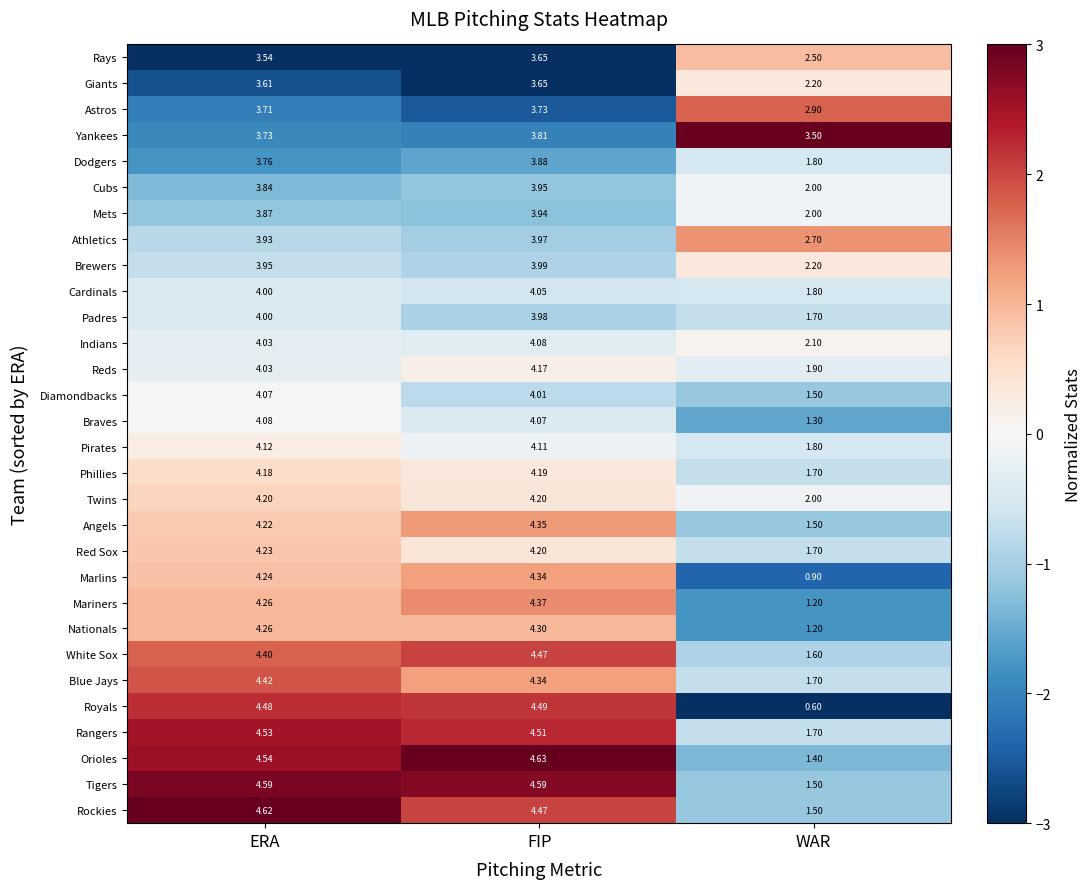

At how many categories does at least one series exceed 2?

3